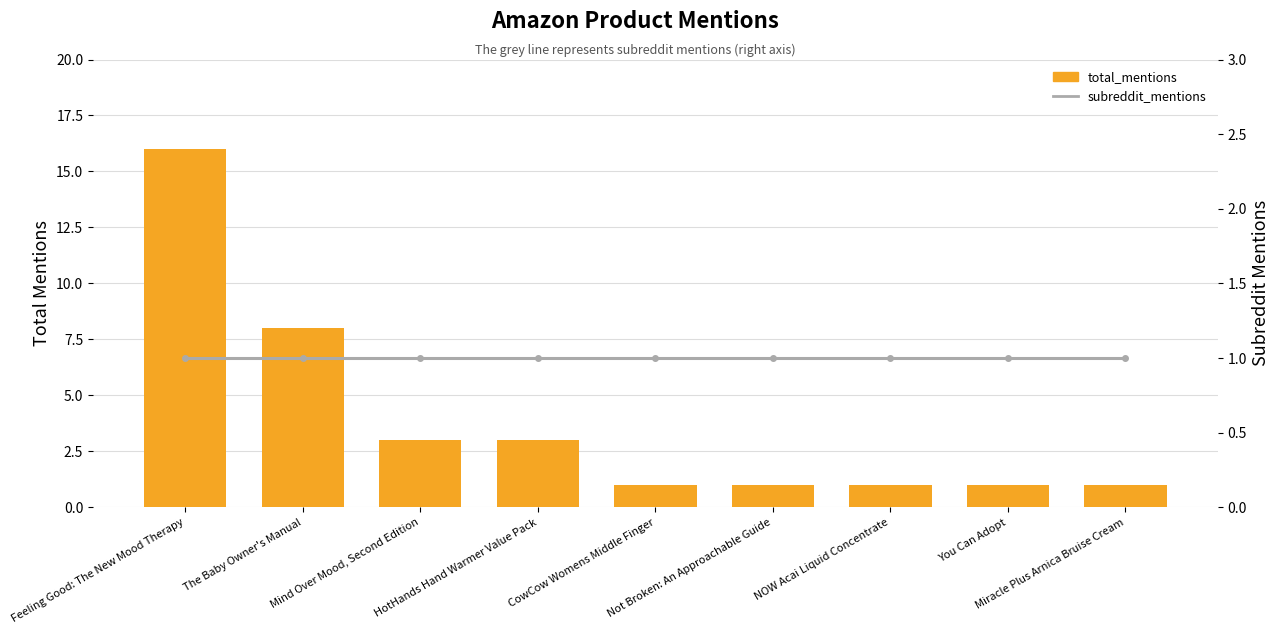

Between NOW Acai Liquid Concentrate and Miracle Plus Arnica Bruise Cream, which series saw the biggest shift?

total_mentions